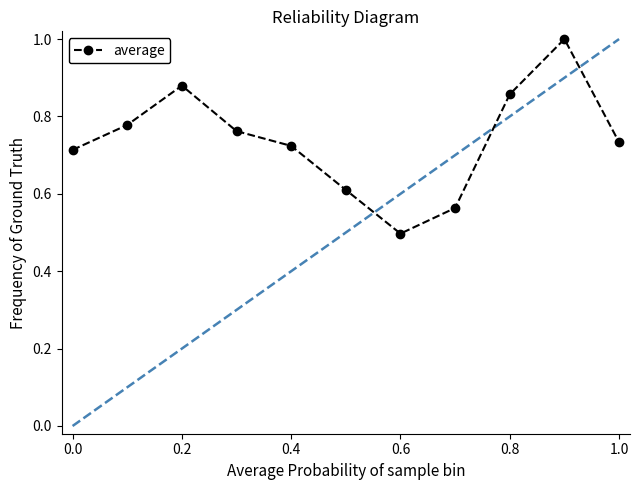

What is the greatest value displayed?

1.0